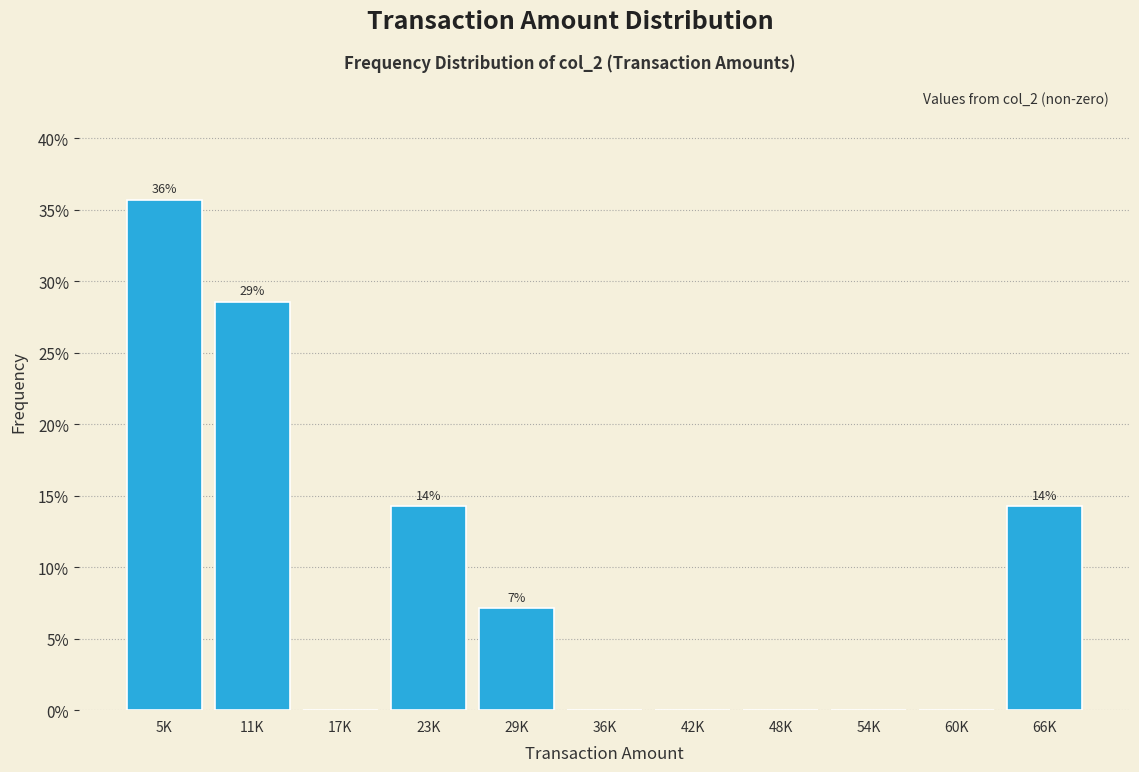

Reading left to right, transcribe all the data shown in this chart.

5K=35.7	11K=28.6	17K=0.0	23K=14.3	29K=7.1	36K=0.0	42K=0.0	48K=0.0	54K=0.0	60K=0.0	66K=14.3